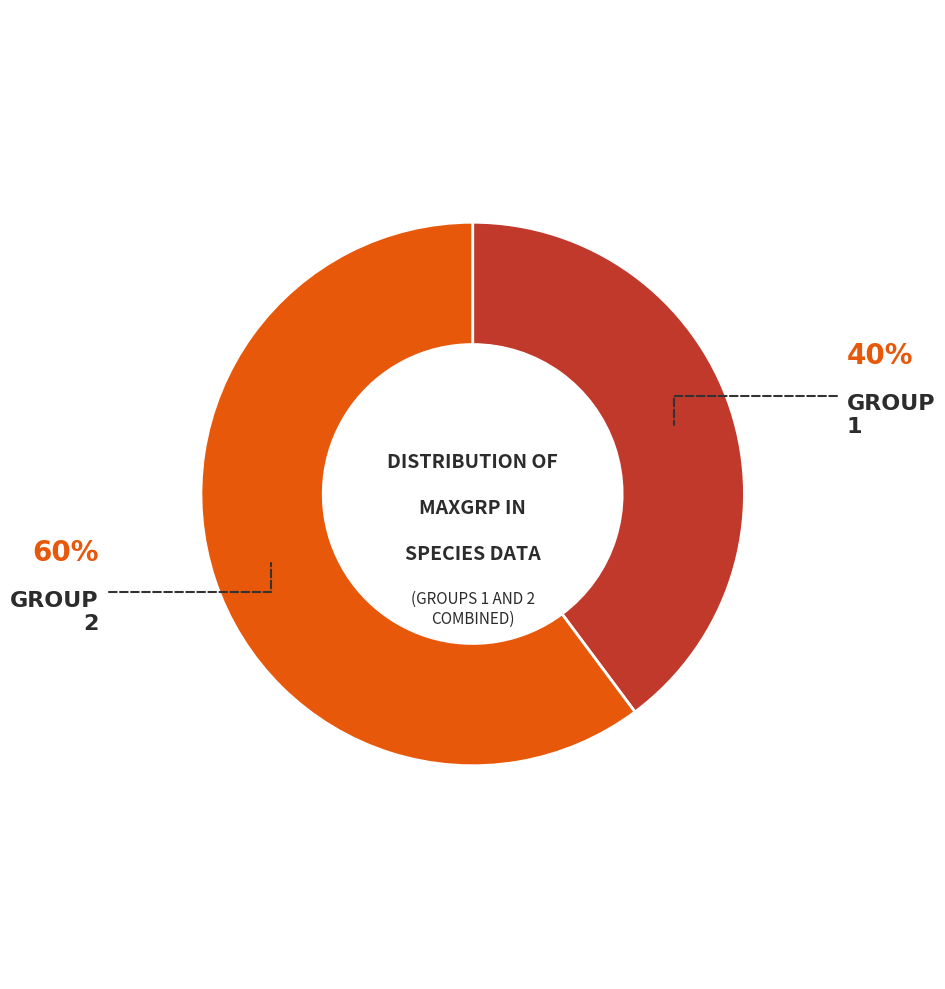

Is there any slice that represents more than half of the pie?

Yes